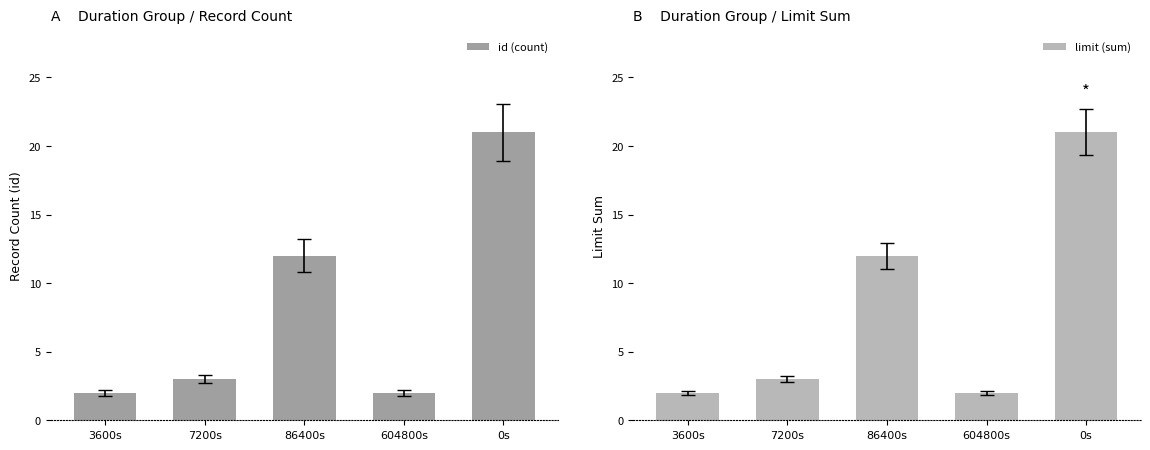

Does the chart contain stacked bars?

No